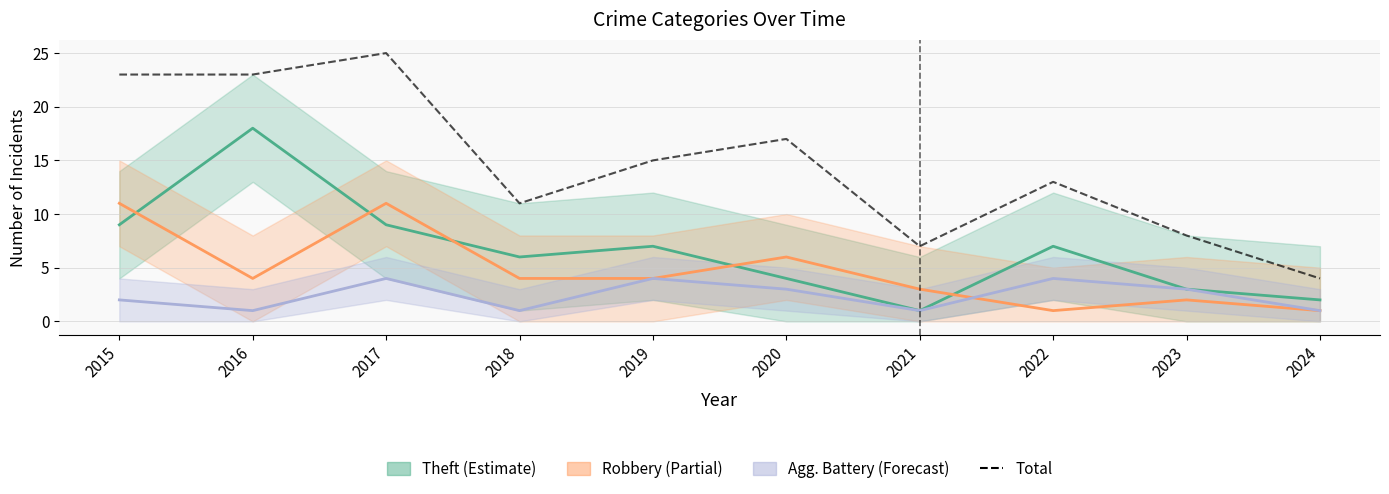

What is the maximum value shown in the chart?

25